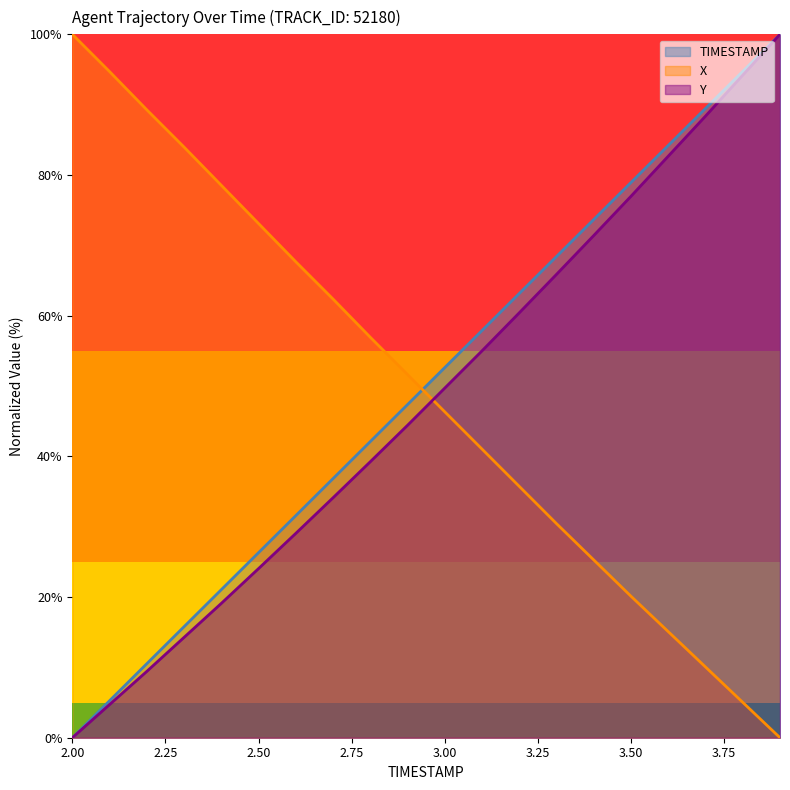

At which label is X closest to 50?

2.9